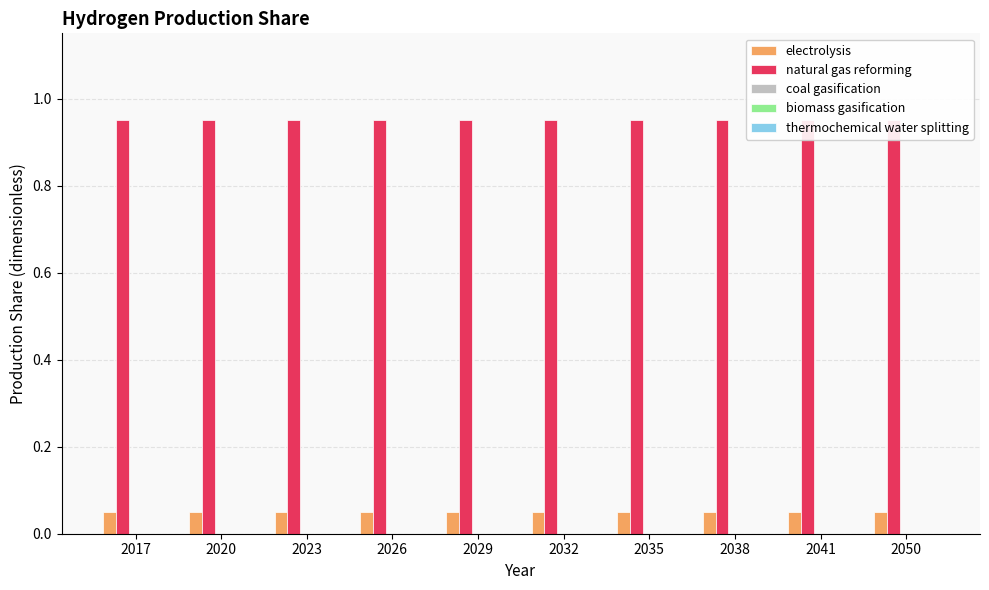

Are the bars grouped side by side (vs. stacked)?

Yes